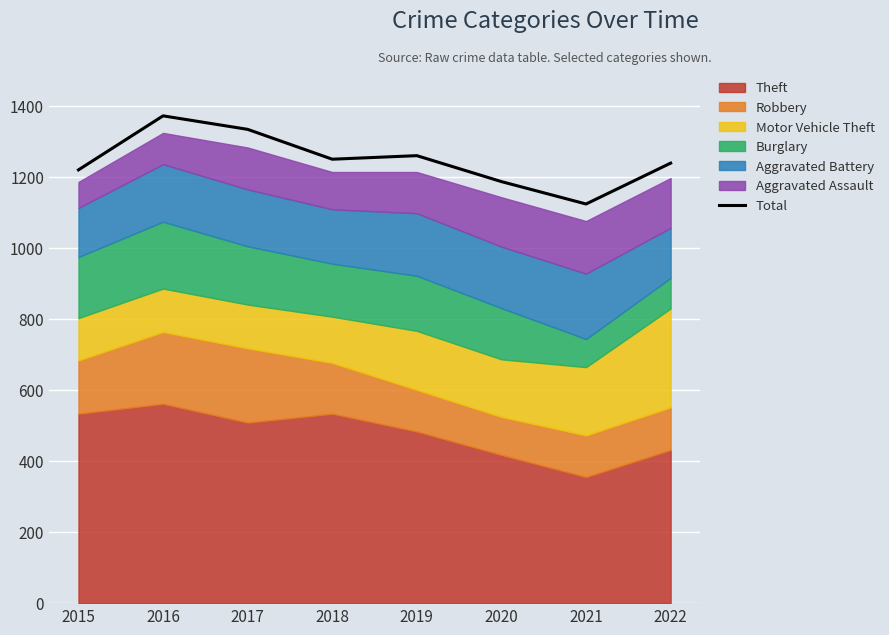

How many interior local peaks (higher than both neighbors) does the data have?

2